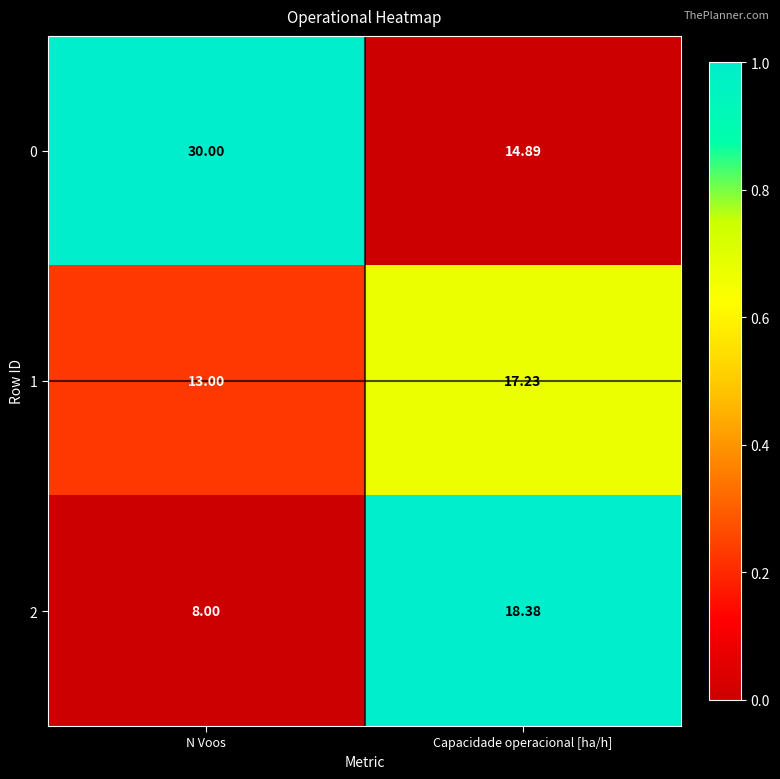

Where does the 2 series first go above 18?

Capacidade operacional [ha/h]